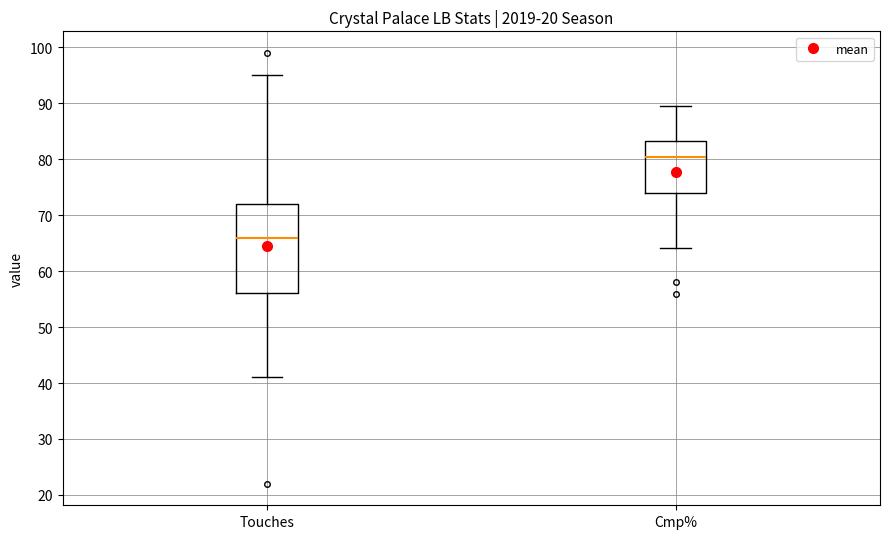

Reading left to right, transcribe this box plot: for each box, give where its median line is, the range the box spans, and where its two whiskers end, as read against the y-axis. The values are not printed on the chart, so give them approximately, as read against the axis.

Touches: median 66, box 56 to 72, whiskers 41 to 95
Cmp%: median 80, box 74 to 83, whiskers 64 to 90